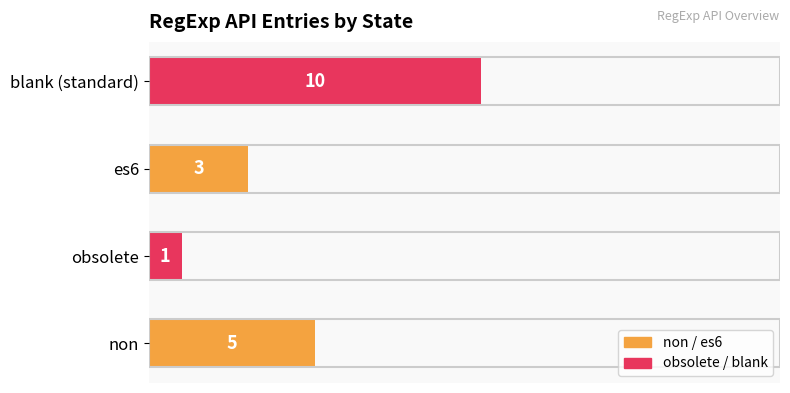

Does the chart contain stacked bars?

No